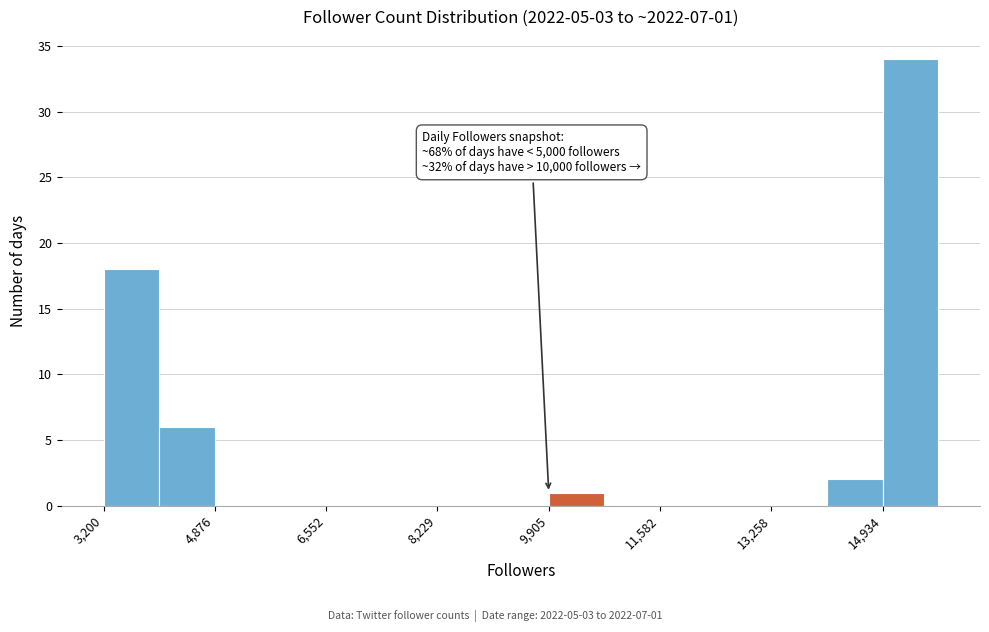

Over which range of the x-axis is the bar tallest?

15000 to 15800